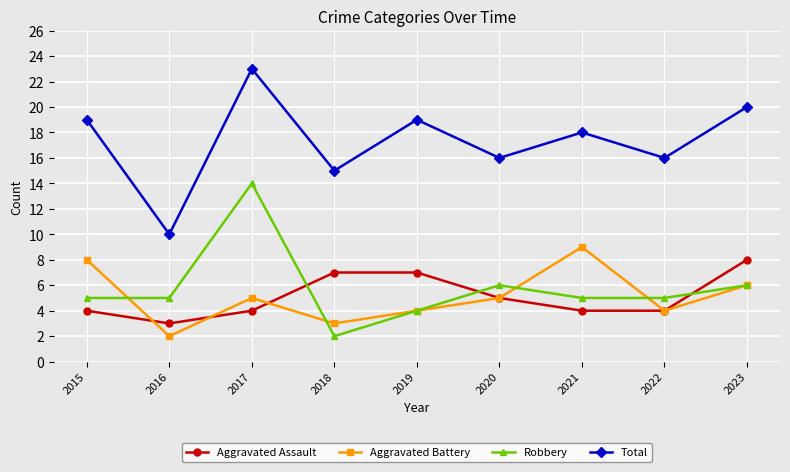

Reading left to right, list all the values displayed in this chart.

Aggravated Assault: 2015=4	2016=3	2017=4	2018=7	2019=7	2020=5	2021=4	2022=4	2023=8
Aggravated Battery: 2015=8	2016=2	2017=5	2018=3	2019=4	2020=5	2021=9	2022=4	2023=6
Robbery: 2015=5	2016=5	2017=14	2018=2	2019=4	2020=6	2021=5	2022=5	2023=6
Total: 2015=19	2016=10	2017=23	2018=15	2019=19	2020=16	2021=18	2022=16	2023=20